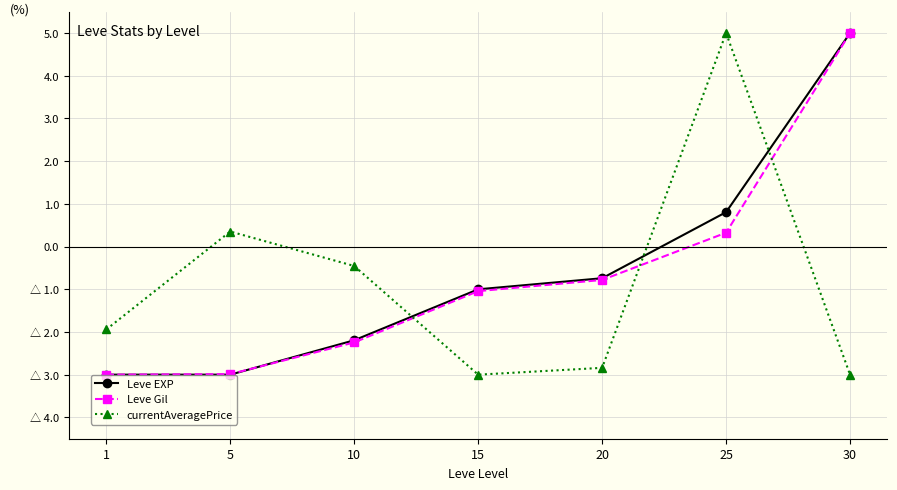

Reading right to left, what are all the values shown in this chart?

Leve EXP: 5.0	0.8	-0.7	-1.0	-2.2	-3.0	-3.0
Leve Gil: 5.0	0.3	-0.8	-1.0	-2.2	-3.0	-3.0
currentAveragePrice: -3.0	5.0	-2.8	-3.0	-0.5	0.4	-1.9